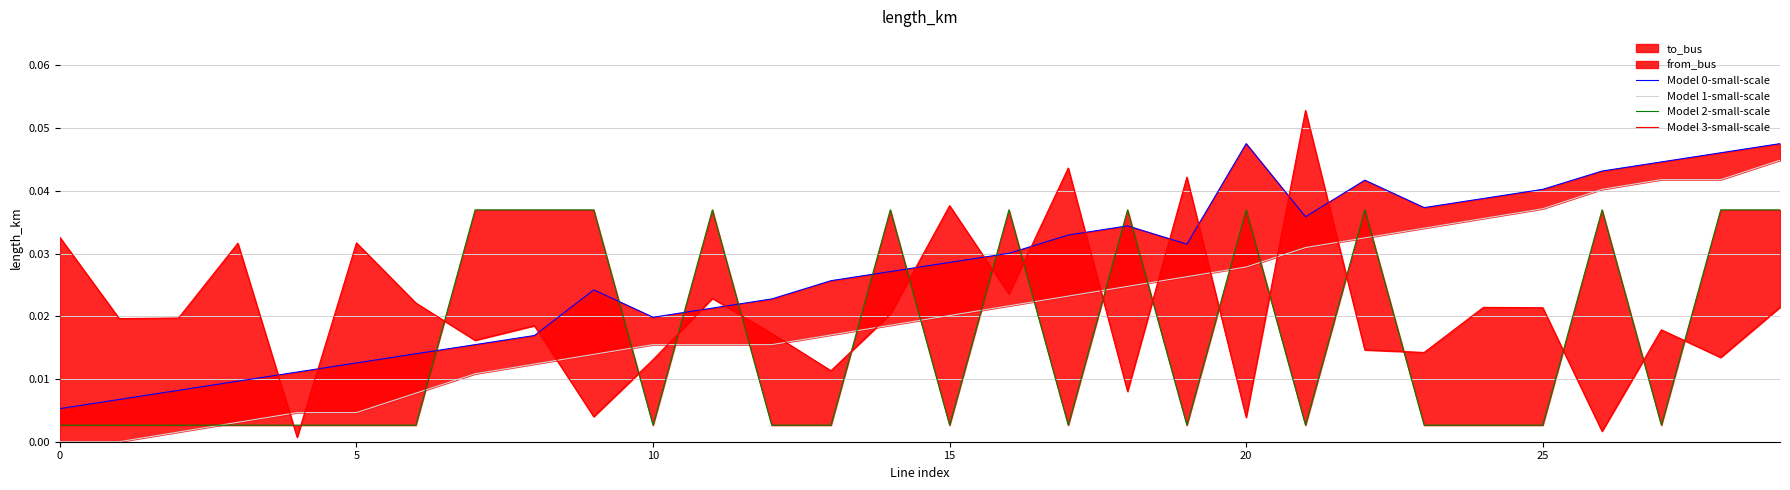

Is the value of Model 3-small-scale at 0 greater than the value of Model 2-small-scale at 12?

Yes